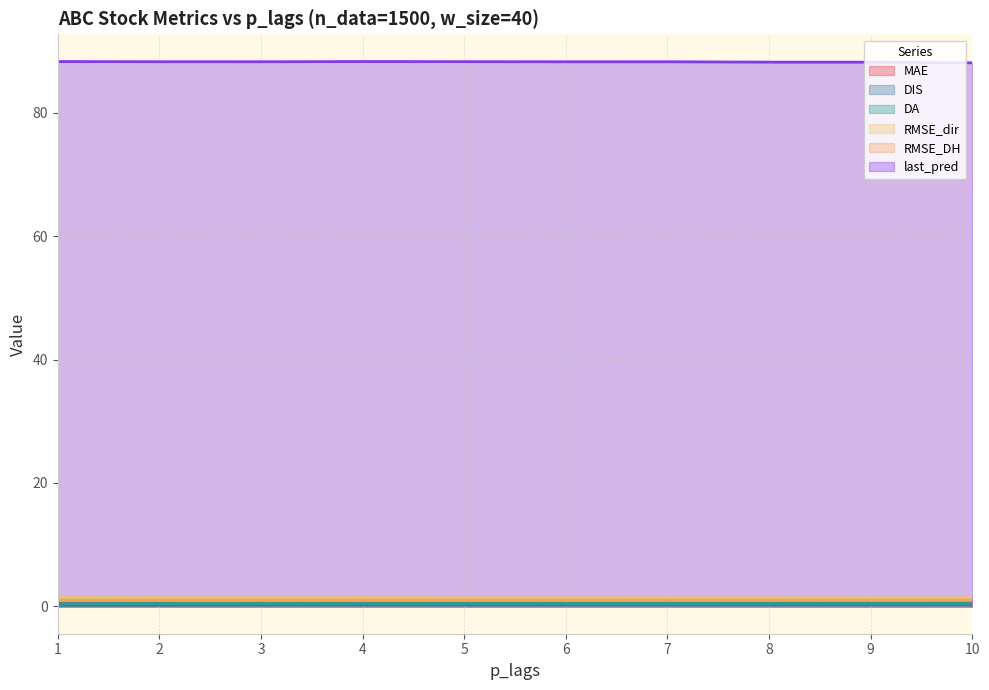

What is the approximate value of MAE at 4?

0.5